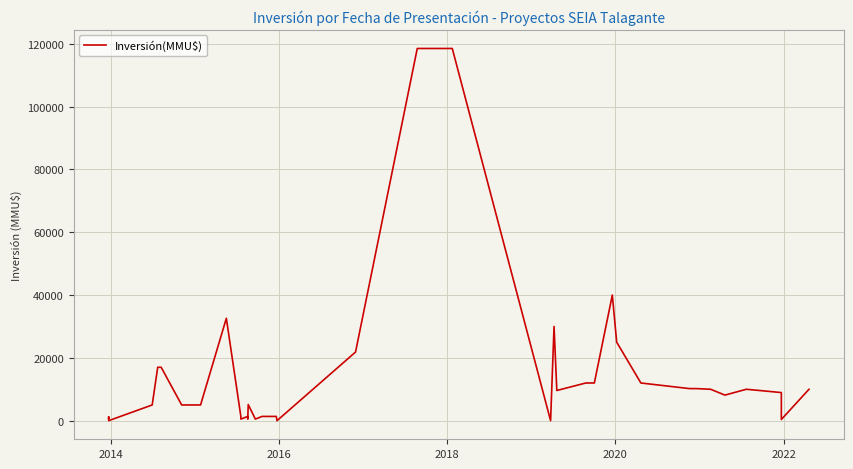

What is the average value?

14626